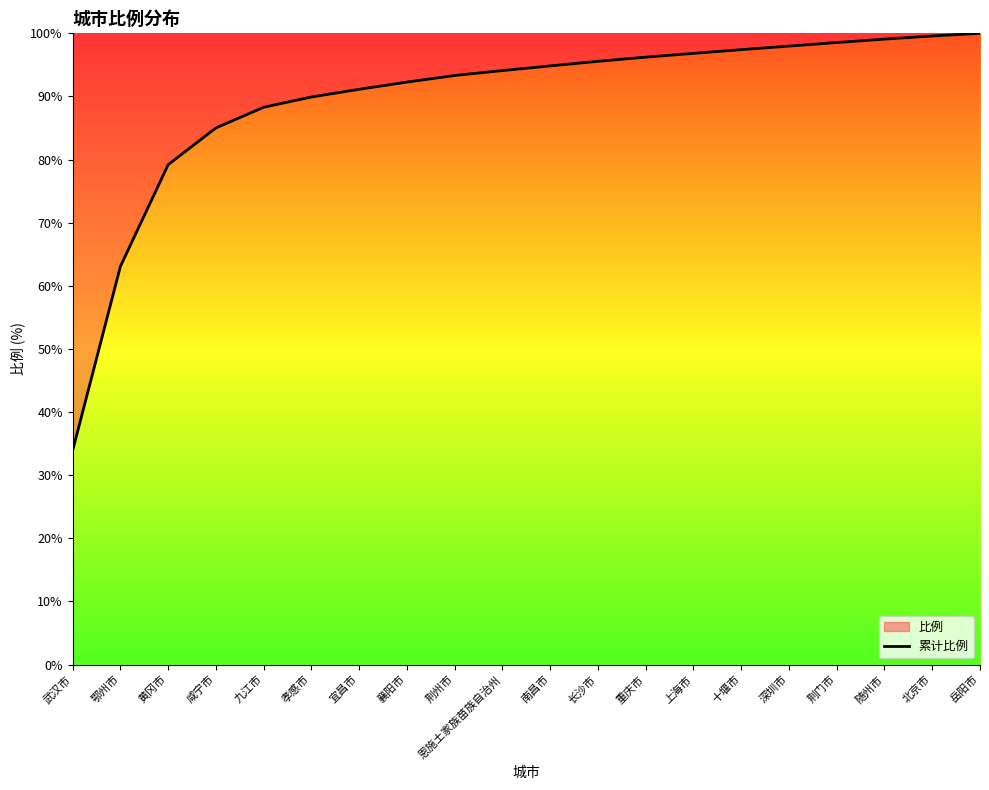

At which label does the data first exceed 94?

恩施土家族苗族自治州